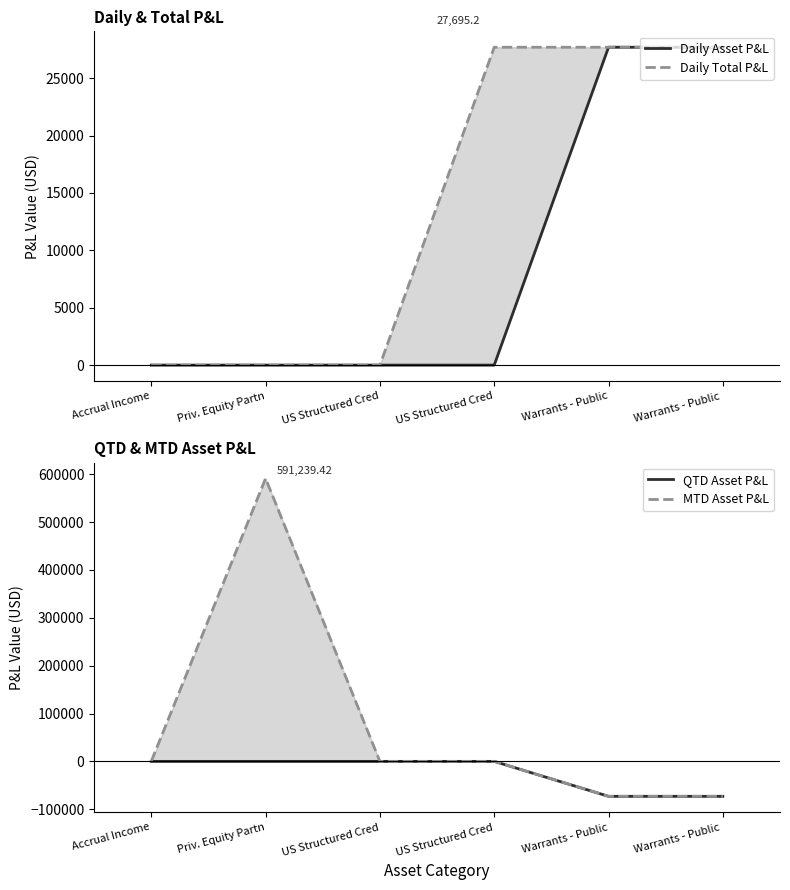

Reading left to right, extract all data points from this chart.

Daily Asset P&L: Accrual Income=0.0	Priv. Equity Partn=0.0	US Structured Cred=0.0	US Structured Cred=0.0	Warrants - Public=27695.2	Warrants - Public =27695.2
Daily Total P&L: Accrual Income=0.0	Priv. Equity Partn=0.0	US Structured Cred=0.0	US Structured Cred=27695.2	Warrants - Public=27695.2	Warrants - Public =27695.2
QTD Asset P&L: Accrual Income=0.0	Priv. Equity Partn=0.0	US Structured Cred=0.0	US Structured Cred=0.0	Warrants - Public=-73018.1	Warrants - Public =-73018.1
MTD Asset P&L: Accrual Income=0.0	Priv. Equity Partn=591239.4	US Structured Cred=0.0	US Structured Cred=0.0	Warrants - Public=-73018.1	Warrants - Public =-73018.1